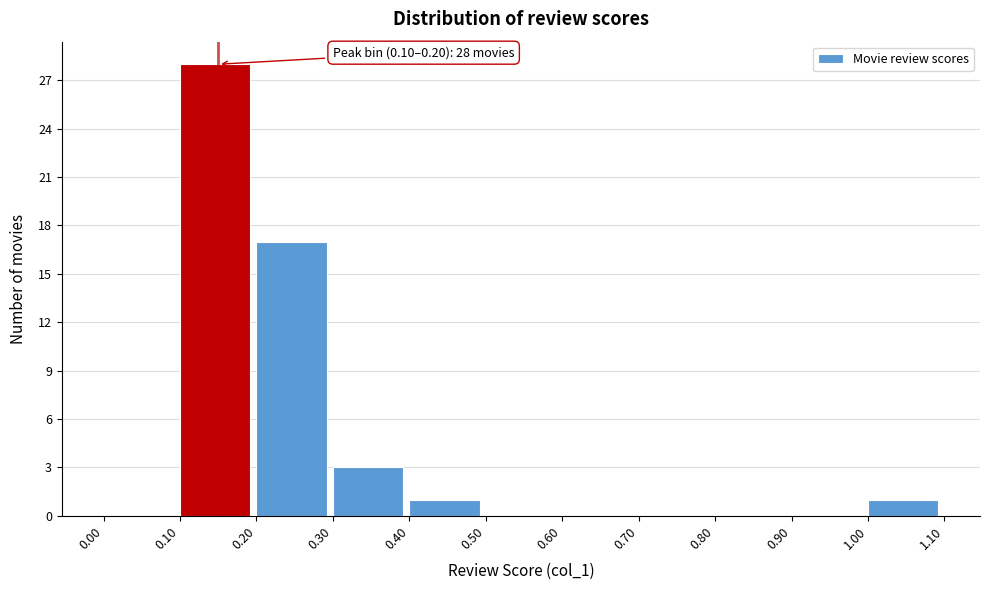

Which range on the x-axis has the tallest bar?

0.10 to 0.20